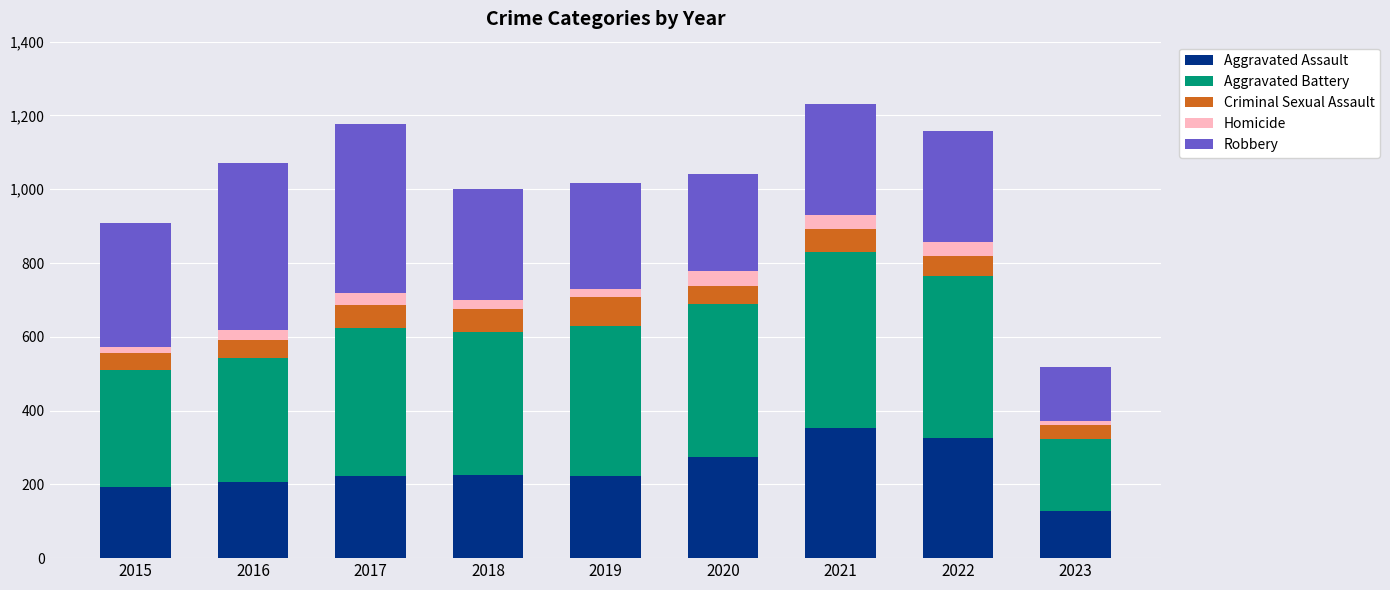

Which category has the lowest value in the Aggravated Assault series?

2023